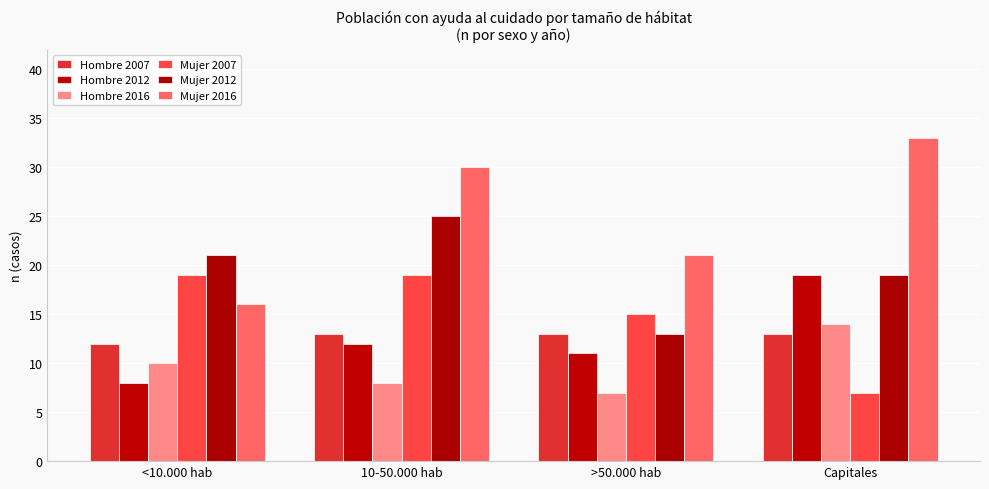

Reading right to left, transcribe all the data shown in this chart.

Hombre 2007: 13	13	13	12
Hombre 2012: 19	11	12	8
Hombre 2016: 14	7	8	10
Mujer 2007: 7	15	19	19
Mujer 2012: 19	13	25	21
Mujer 2016: 33	21	30	16